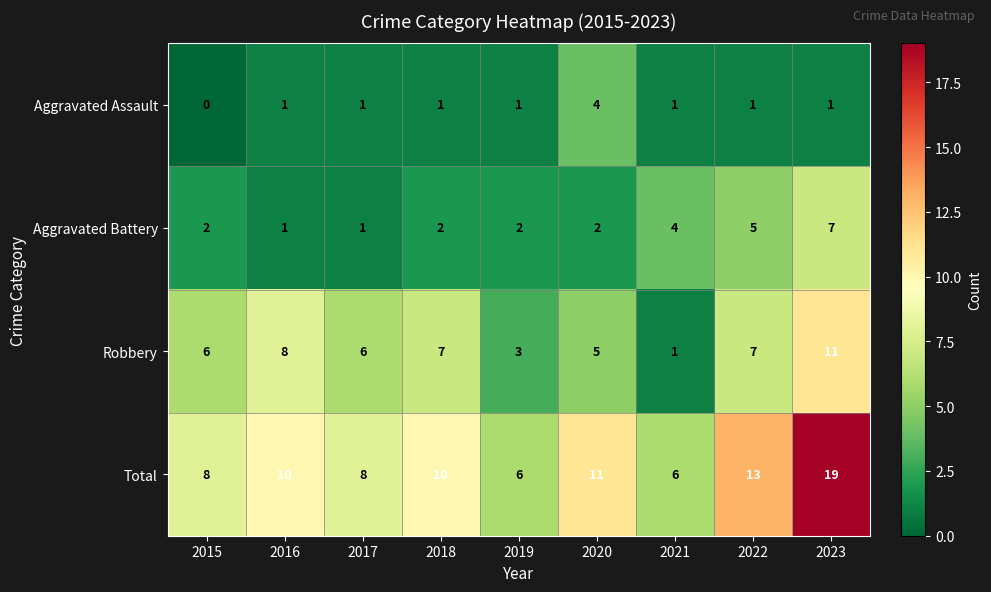

At which category is the sum across all series the highest?

2023